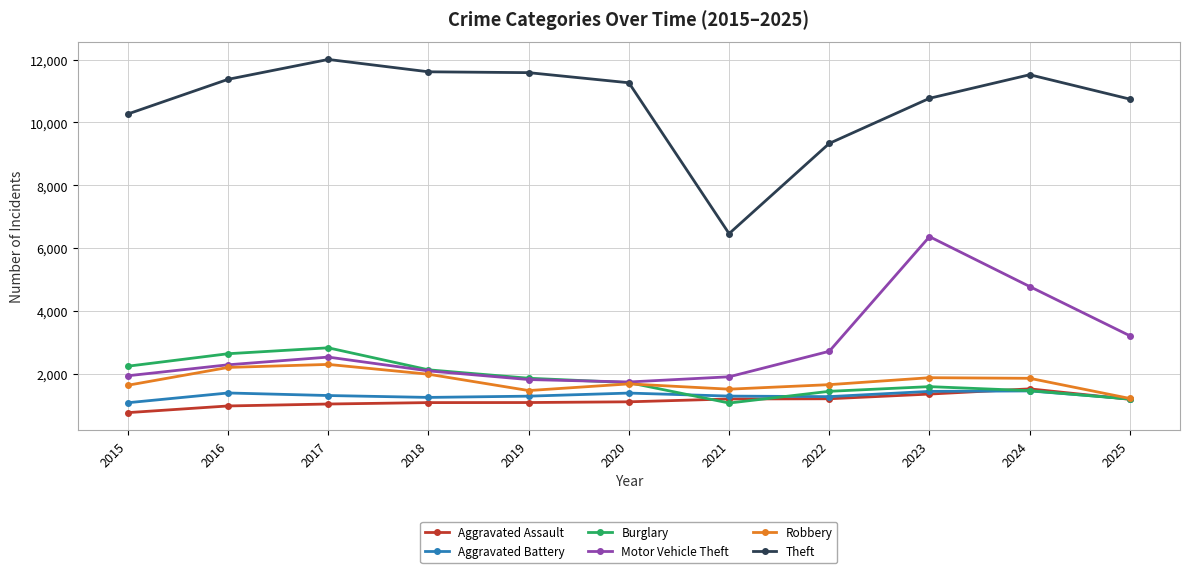

What are all the series names shown in the legend?

Aggravated Assault, Aggravated Battery, Burglary, Motor Vehicle Theft, Robbery, Theft